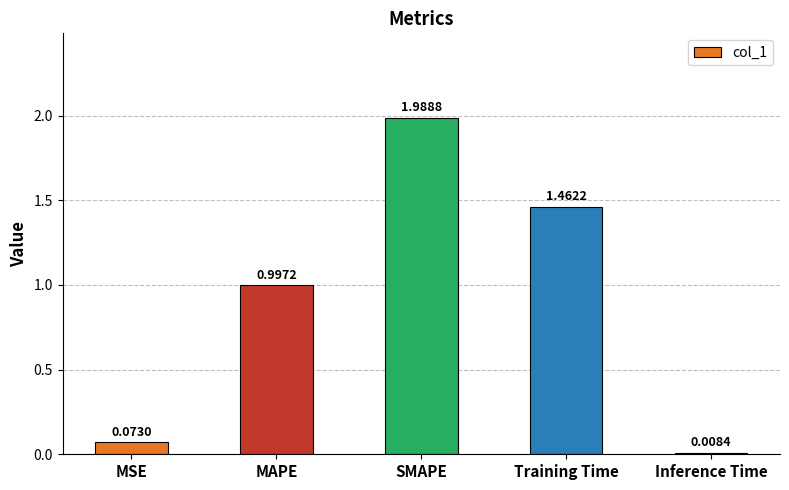

How many bars are there in total?

5